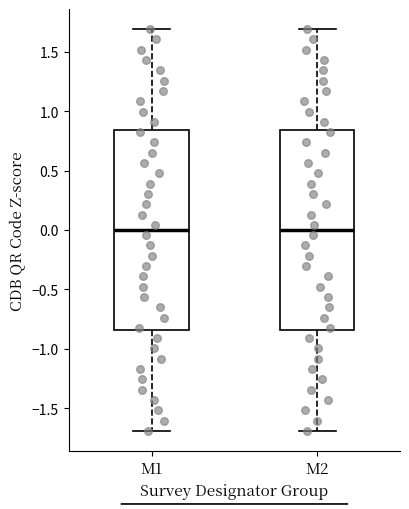

Reading left to right, transcribe this box plot: for each box, give where its median line is, the range the box spans, and where its two whiskers end, as read against the y-axis. The values are not printed on the chart, so give them approximately, as read against the axis.

M1: median 0.00, box -0.85 to 0.85, whiskers -1.70 to 1.70
M2: median 0.00, box -0.85 to 0.85, whiskers -1.70 to 1.70